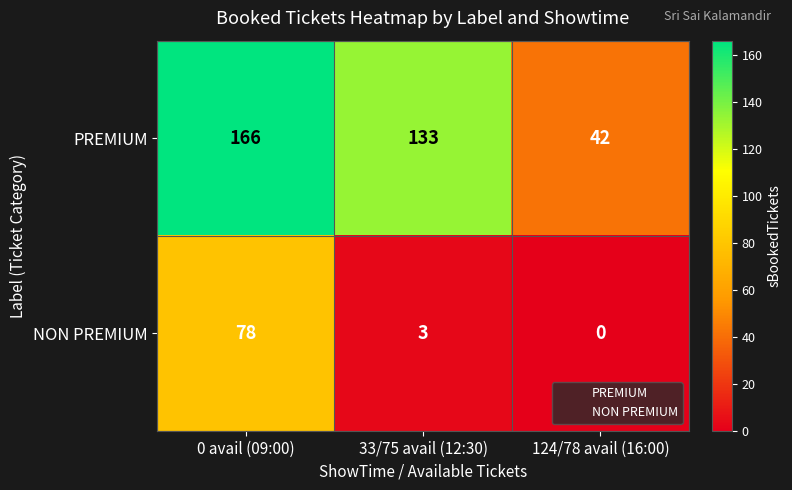

Is the value of PREMIUM at 0 avail (09:00) greater than the value of NON PREMIUM at 124/78 avail (16:00)?

Yes